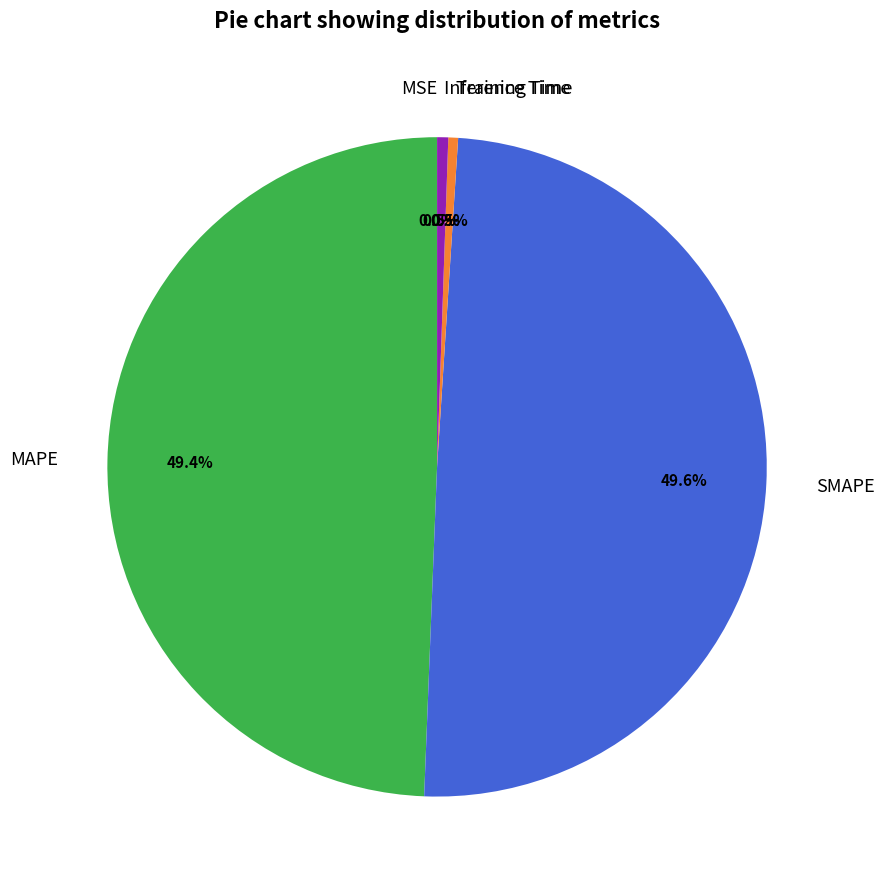

How much of the chart is everything except SMAPE?

50.4%